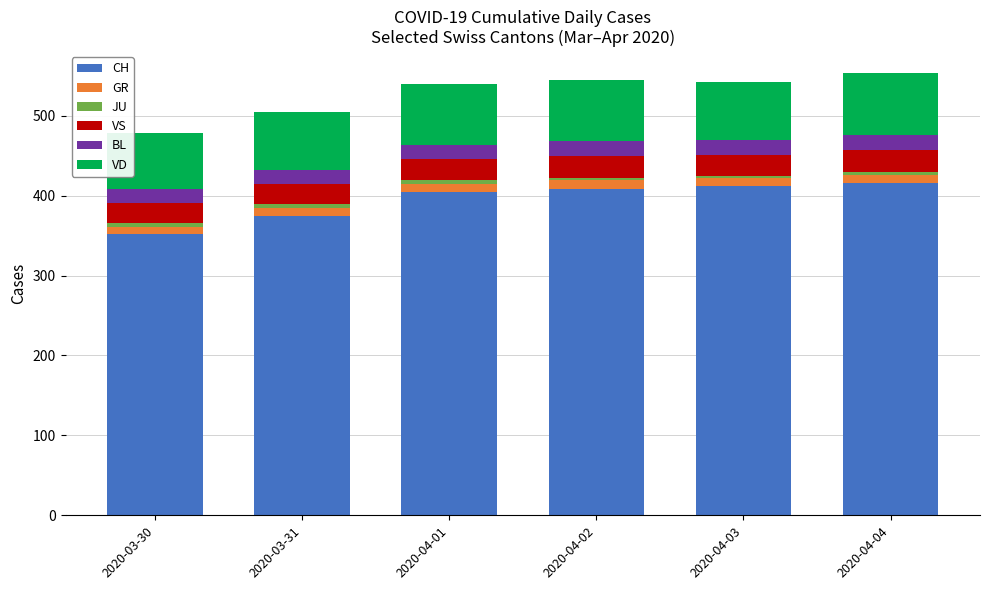

What is the minimum value for CH?

352